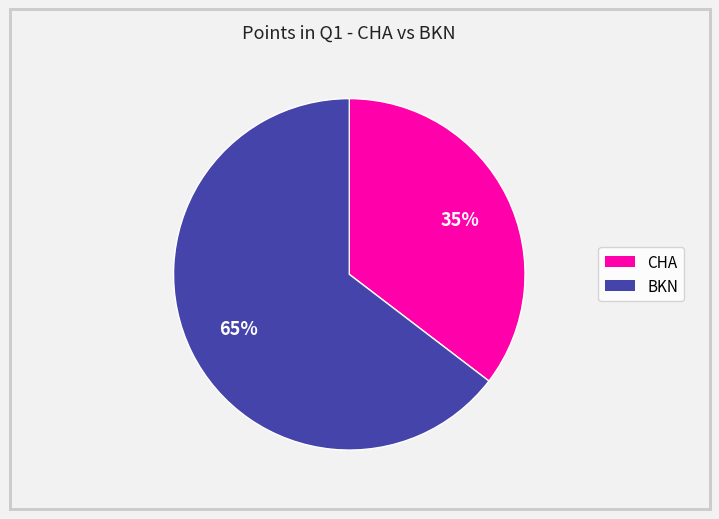

Is it true that BKN is 65% of the pie?

True